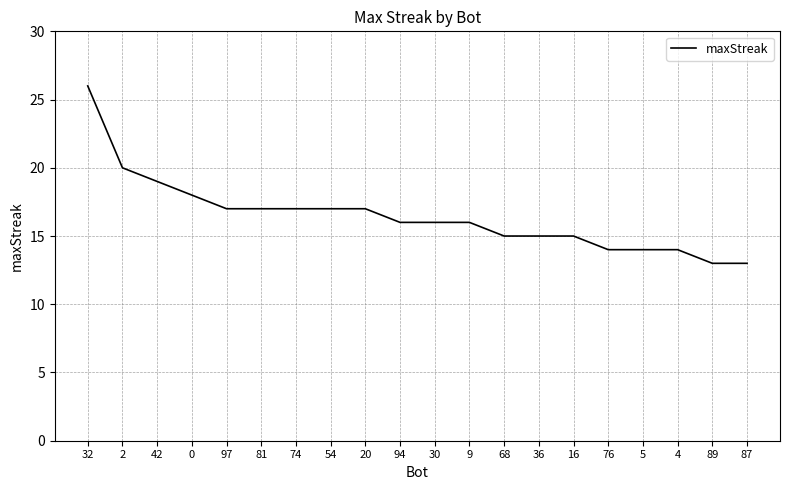

What is the smallest value displayed?

13